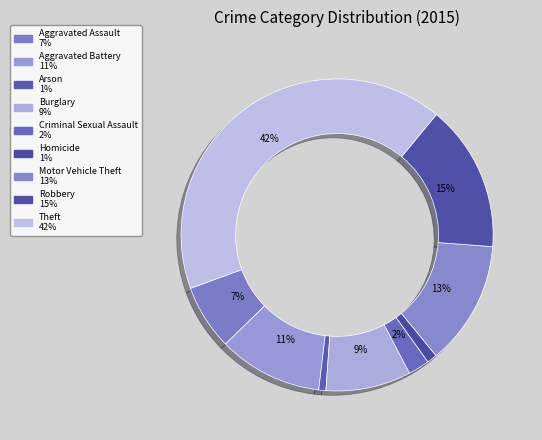

How many slices are in this pie chart?

9